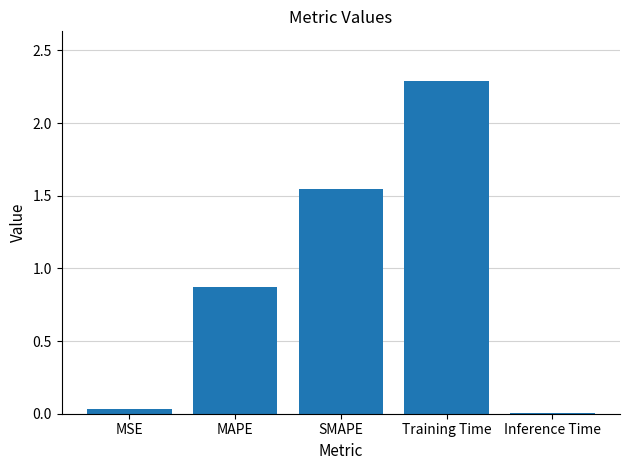

How many distinct data groups are displayed?

1